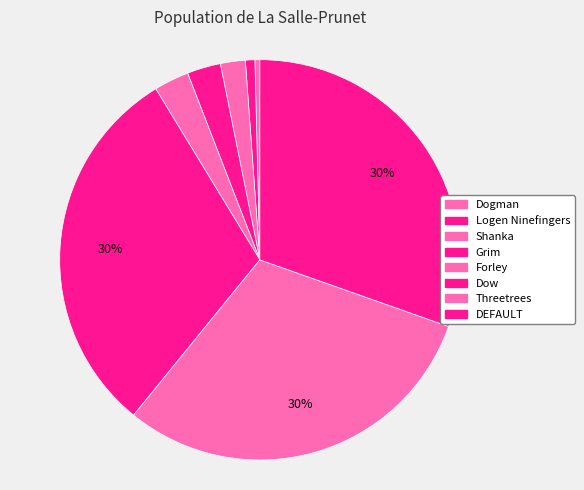

True or false: Logen Ninefingers accounts for 11% of the total.

False